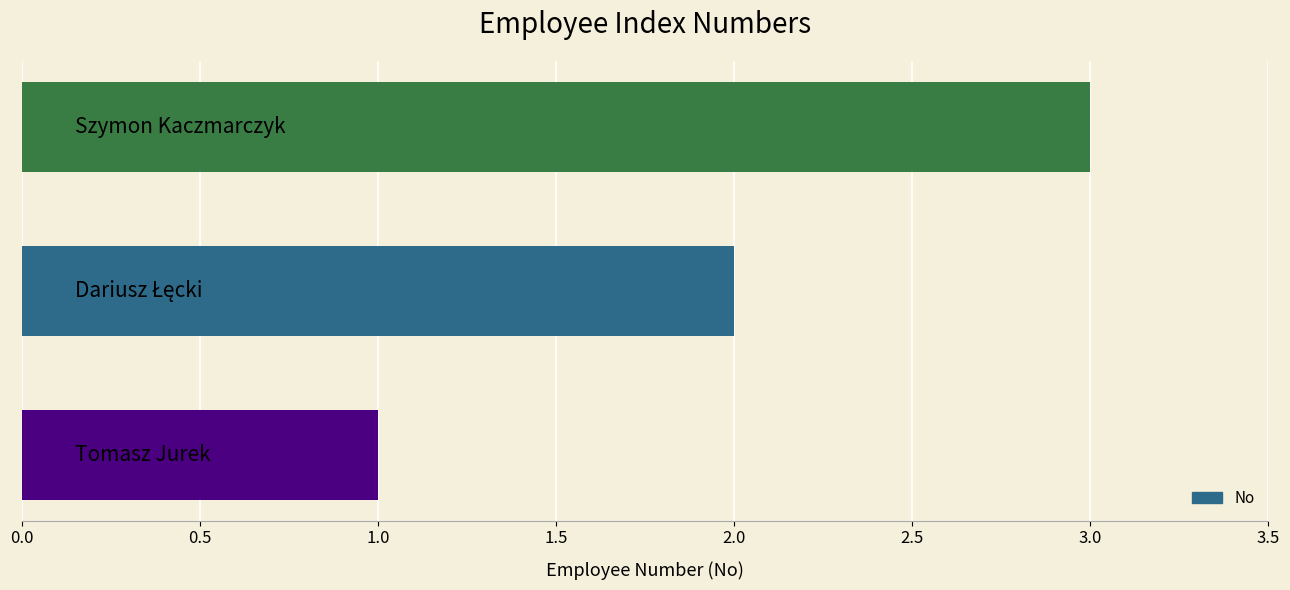

What is the sum of all values?

6